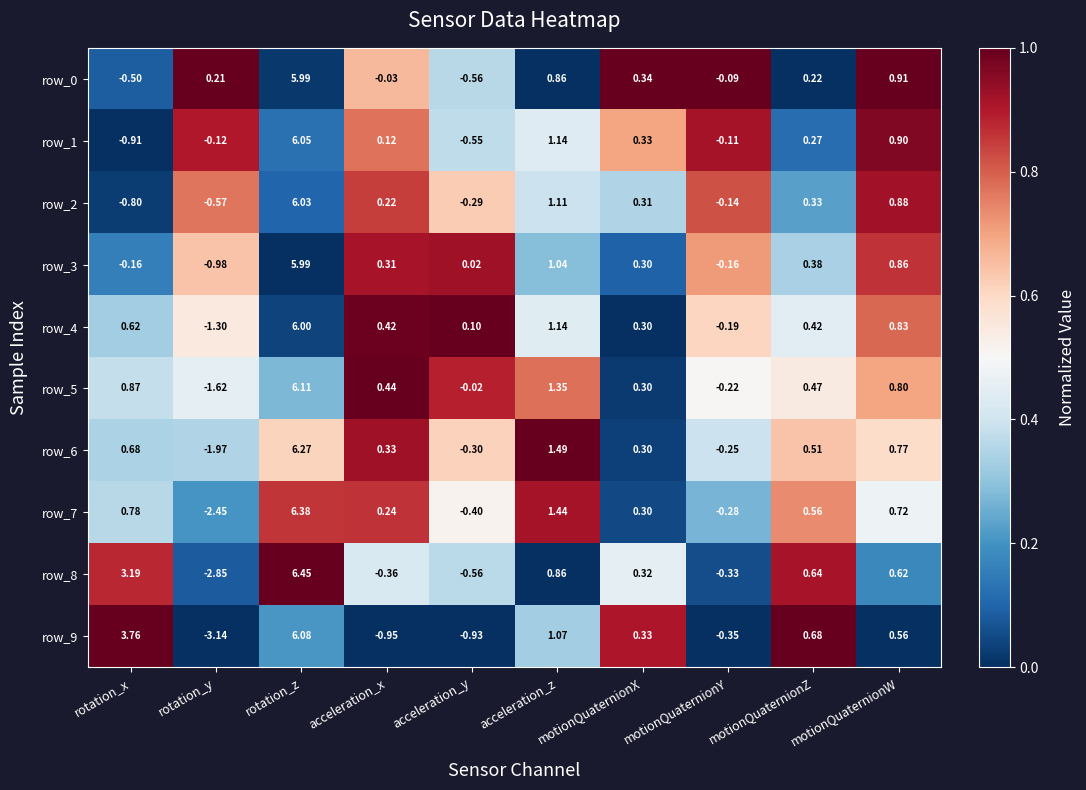

List the labels in order of row_2 value, smallest first.

rotation_x, rotation_y, acceleration_y, motionQuaternionY, acceleration_x, motionQuaternionX, motionQuaternionZ, motionQuaternionW, acceleration_z, rotation_z